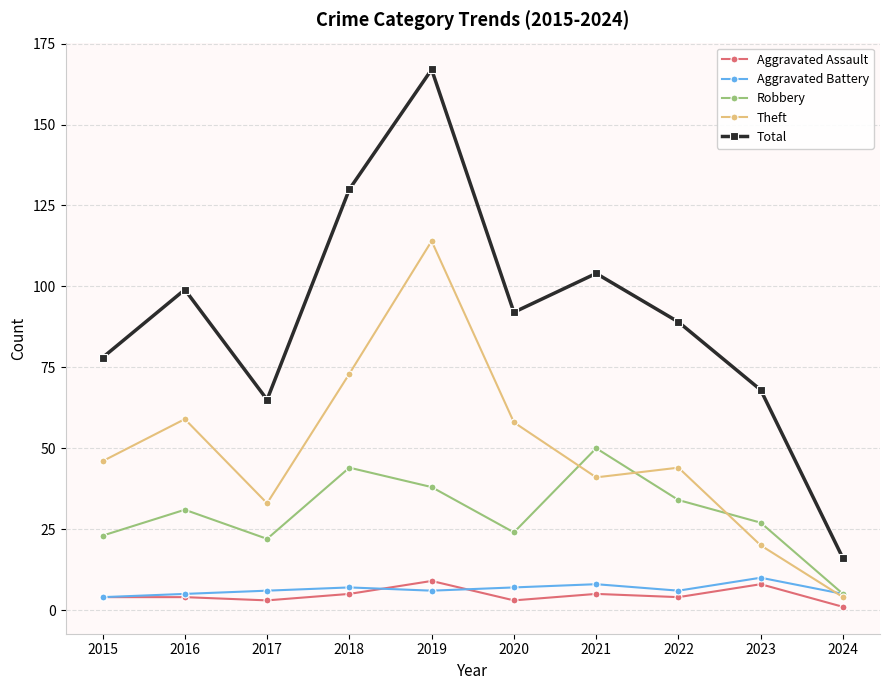

What is the value of the Theft point at the 5th from the left?

114